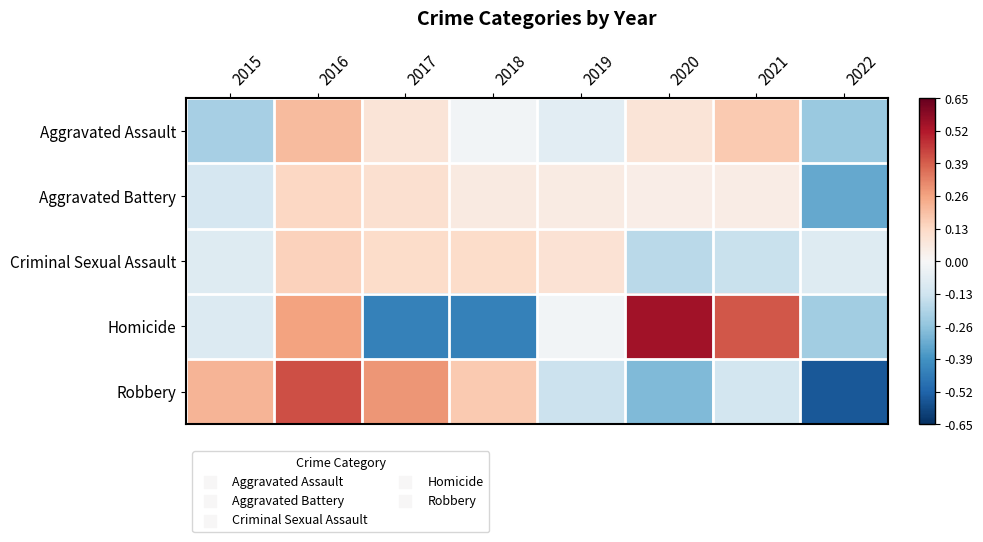

Which series has the widest spread of values?

Homicide